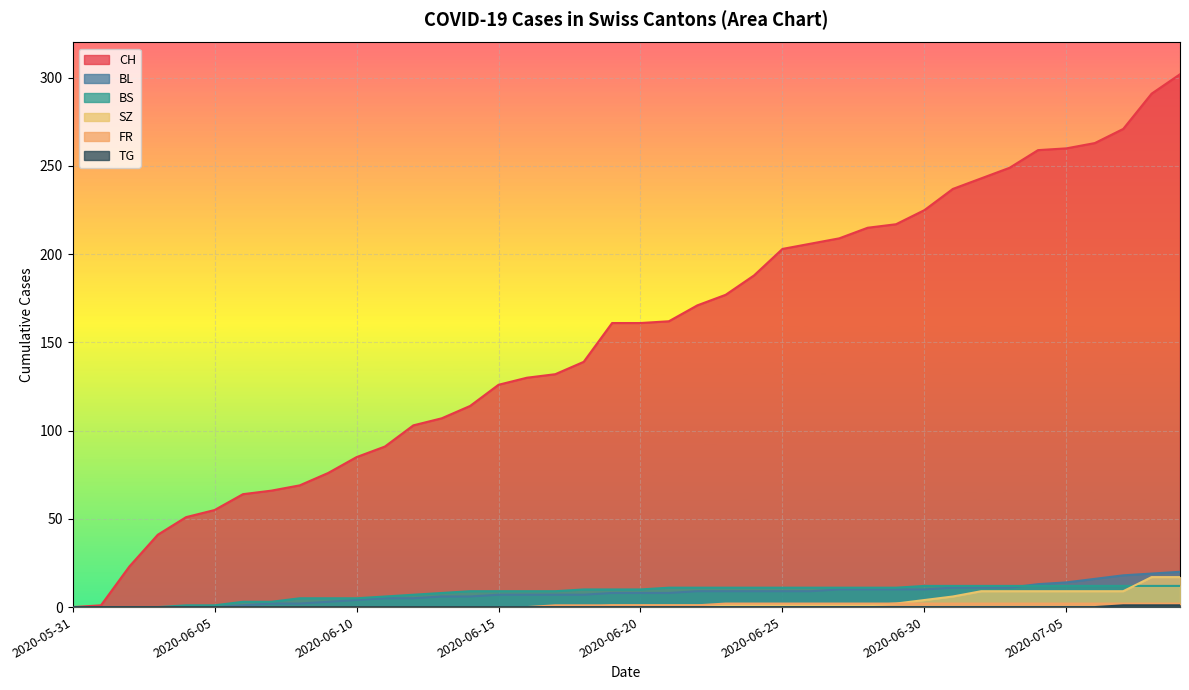

List the labels in order of CH value, largest first.

2020-07-09, 2020-07-08, 2020-07-07, 2020-07-06, 2020-07-05, 2020-07-04, 2020-07-03, 2020-07-02, 2020-07-01, 2020-06-30, 2020-06-29, 2020-06-28, 2020-06-27, 2020-06-26, 2020-06-25, 2020-06-24, 2020-06-23, 2020-06-22, 2020-06-21, 2020-06-19, 2020-06-20, 2020-06-18, 2020-06-17, 2020-06-16, 2020-06-15, 2020-06-14, 2020-06-13, 2020-06-12, 2020-06-11, 2020-06-10, 2020-06-09, 2020-06-08, 2020-06-07, 2020-06-06, 2020-06-05, 2020-06-04, 2020-06-03, 2020-06-02, 2020-06-01, 2020-05-31